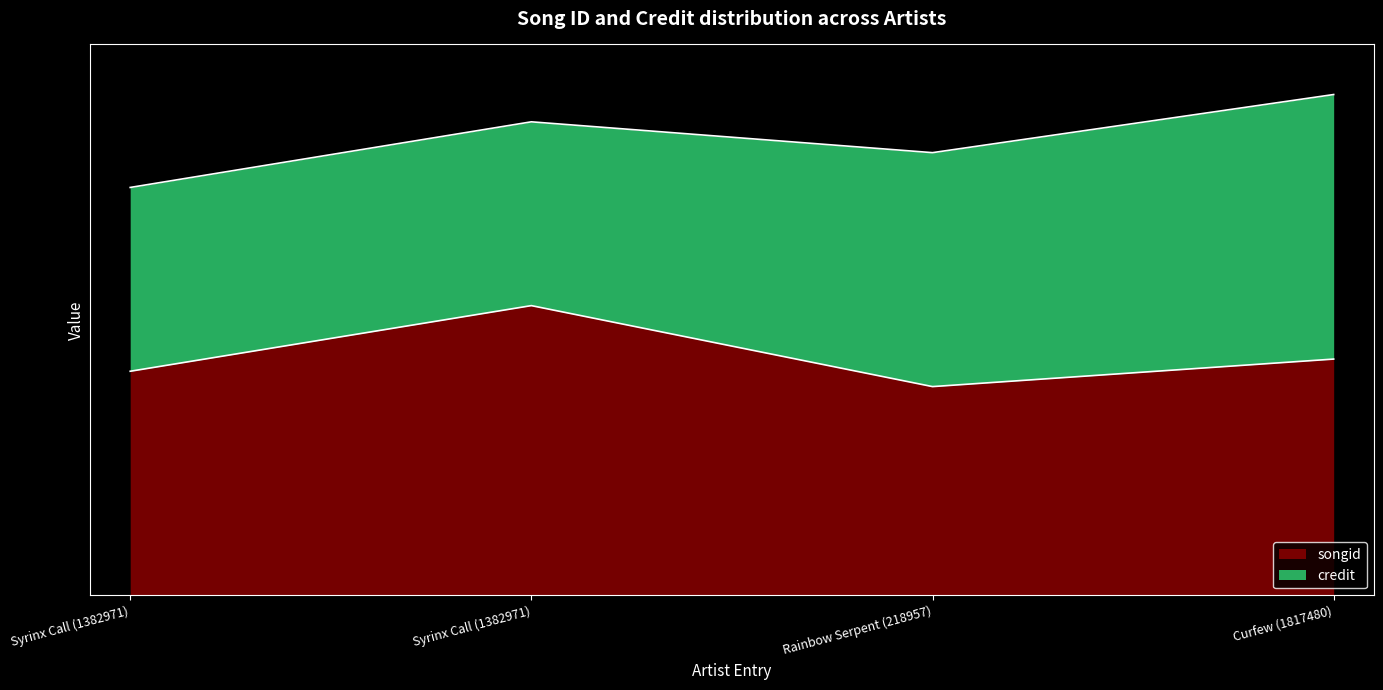

What is the smallest value displayed?

1907196